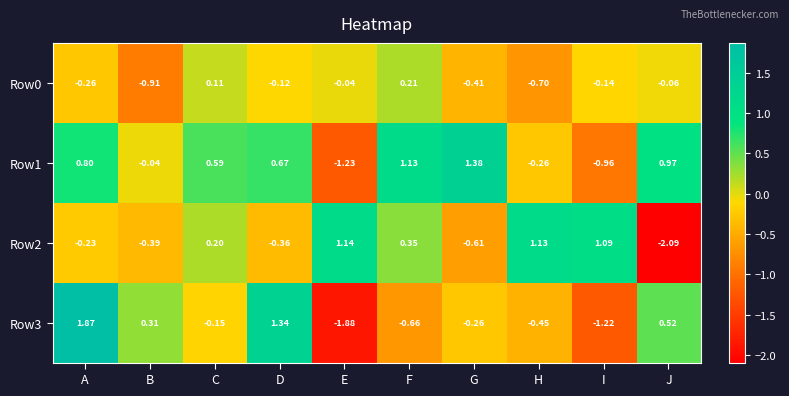

Which category has the highest value across all series?

A